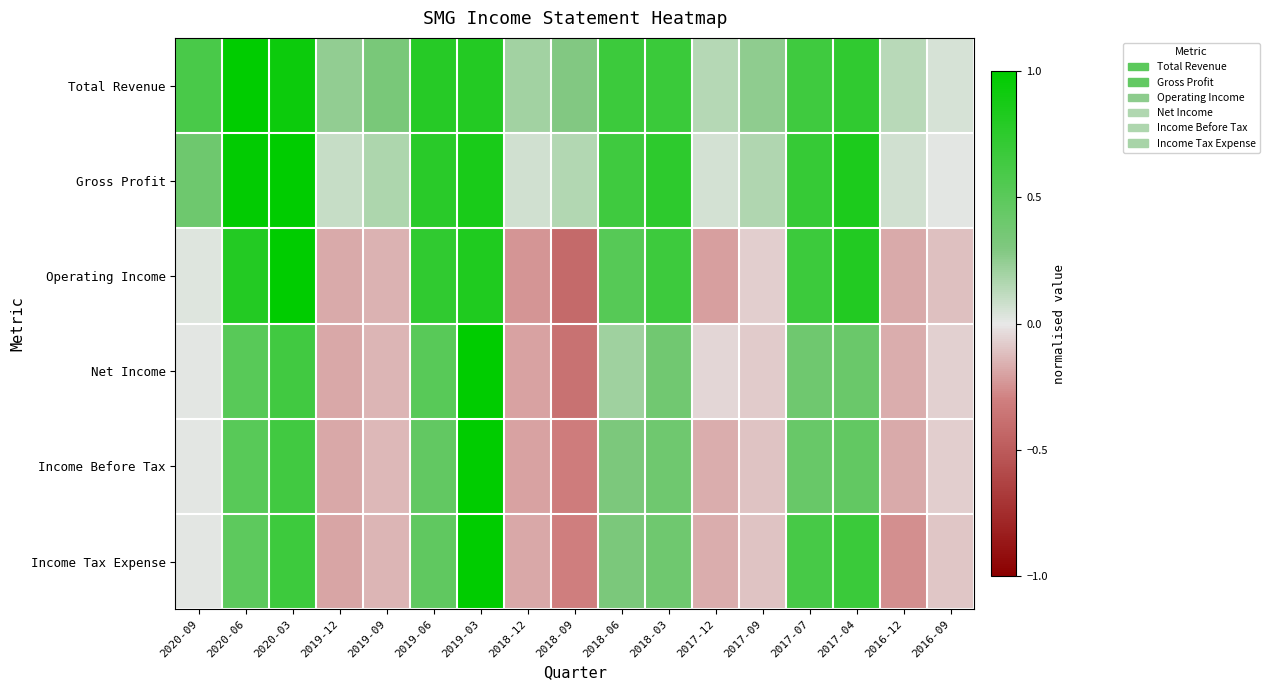

What is the total value across all series at 2019-06?

3.7